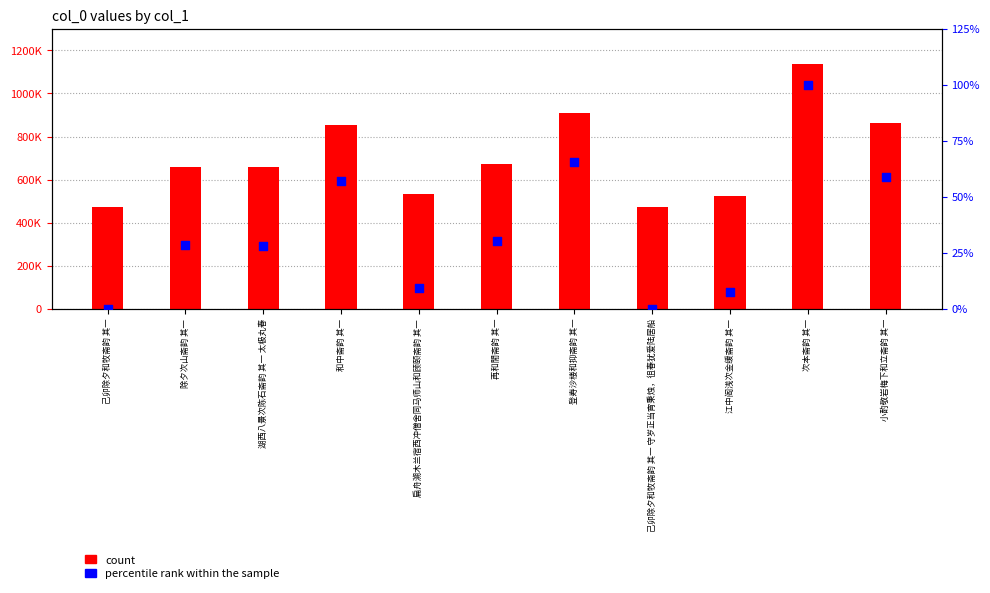

What is the total value across all series at 己卯除夕和牧斋韵 其一 守岁正当宵秉烛，徂春犹爱陆居船?

471059.0